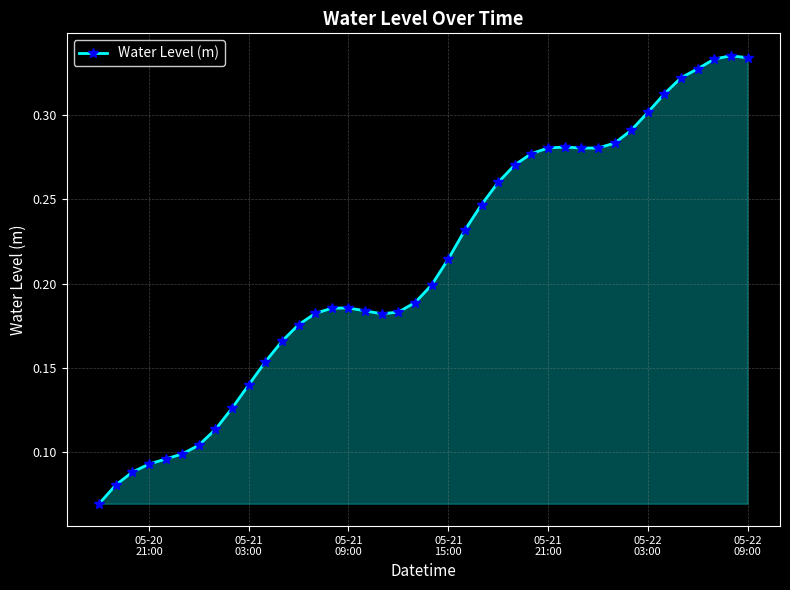

True or false: the data has more than 1 interior local peaks.

True